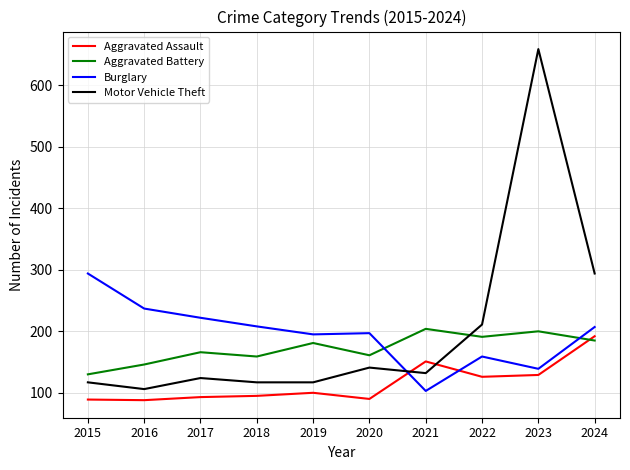

Which series changed the most between 2015 and 2019?

Burglary